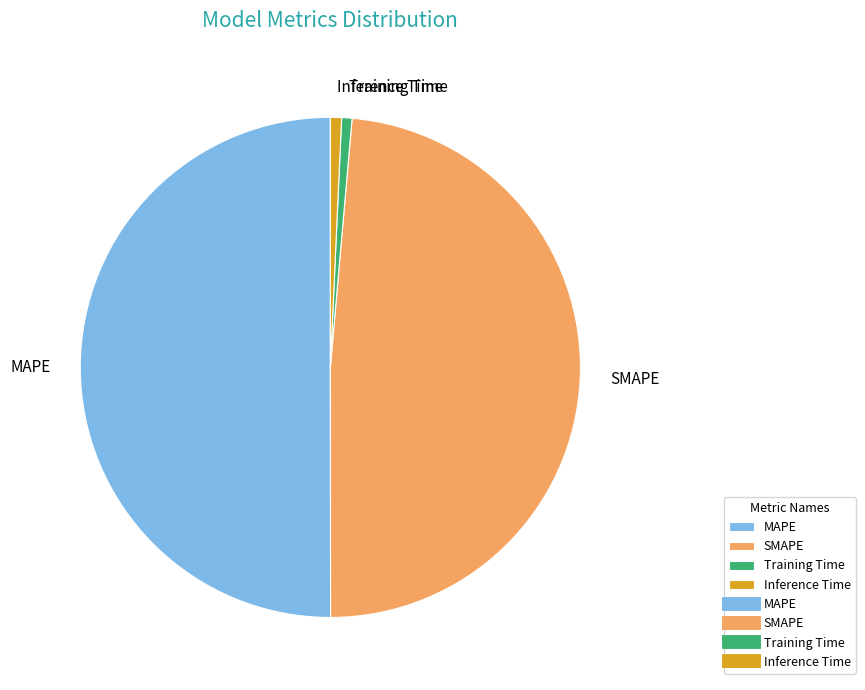

How many slices are in this pie chart?

4